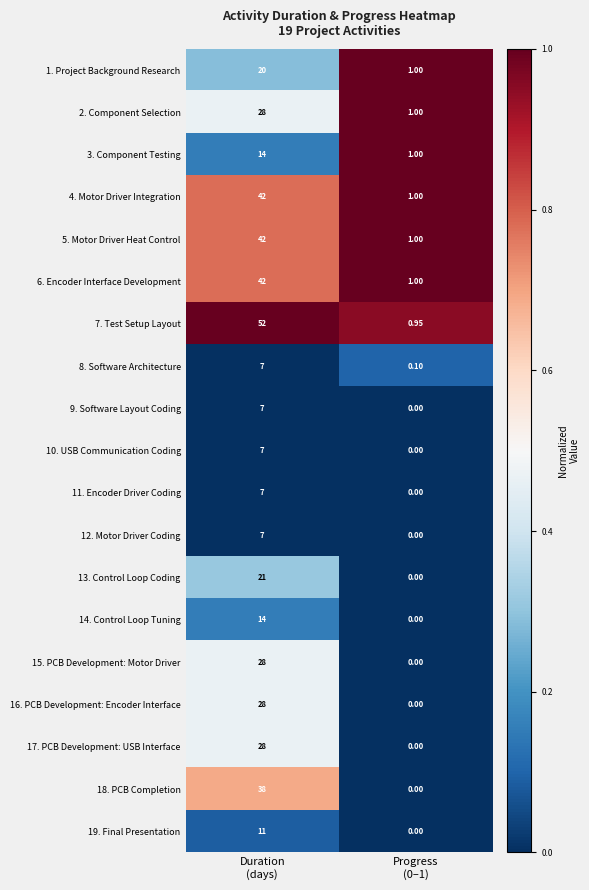

What is the greatest value displayed?

52.0